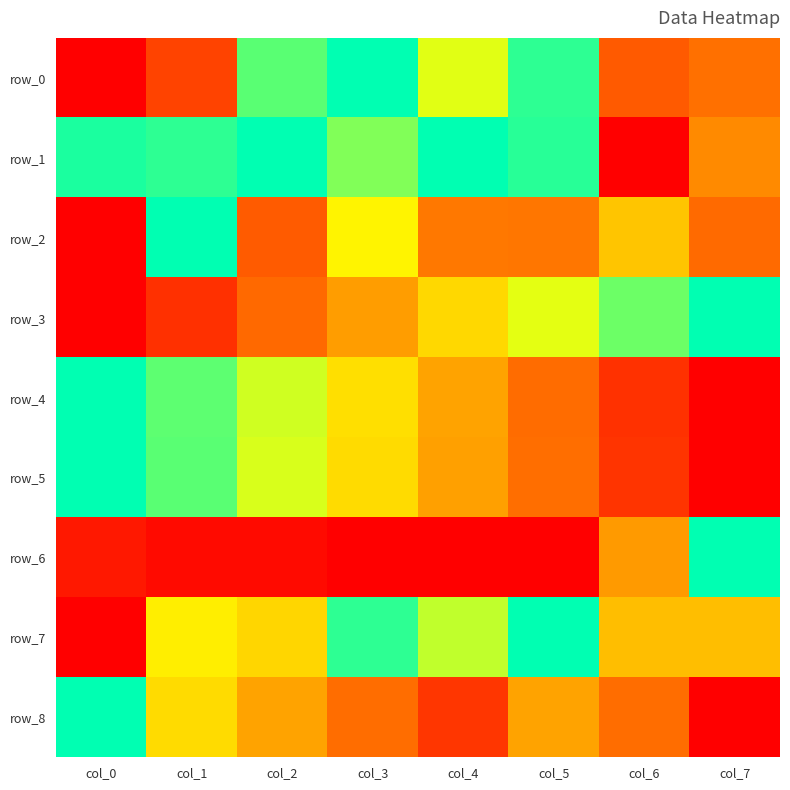

Where is row_3 nearest to the value 0?

col_0